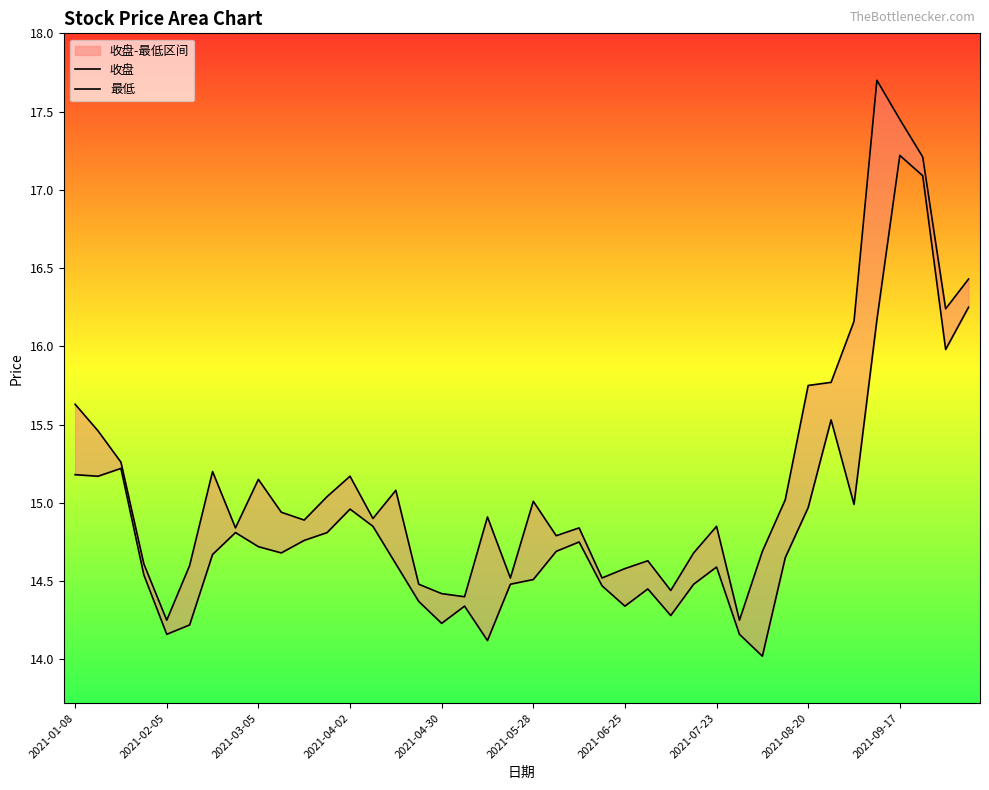

In 最低, how many points are higher than both neighbors (excluding endpoints)?

9